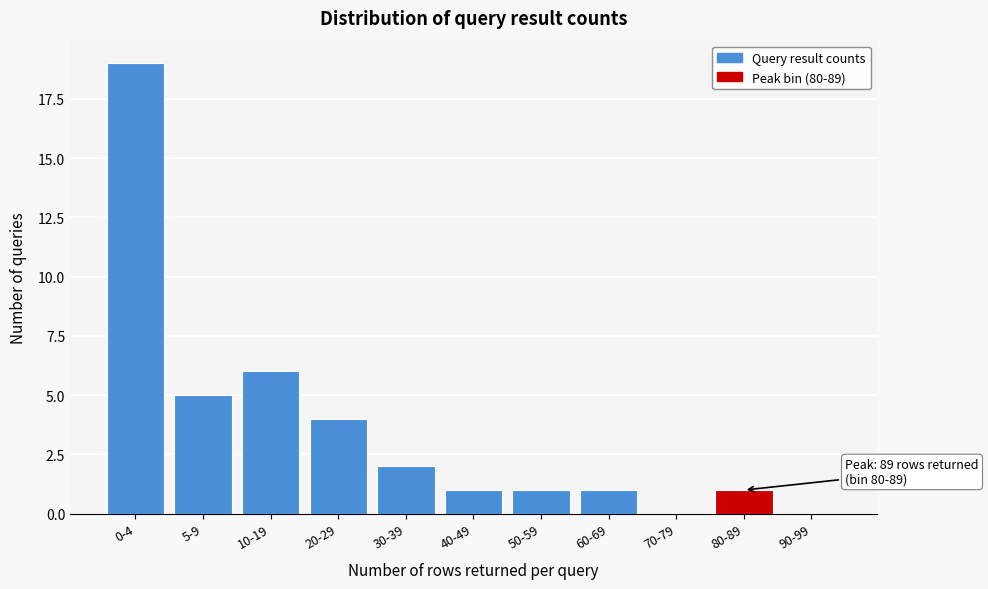

Reading left to right, what are all the values shown in this chart?

0-4=19	5-9=5	10-19=6	20-29=4	30-39=2	40-49=1	50-59=1	60-69=1	70-79=0	80-89=1	90-99=0